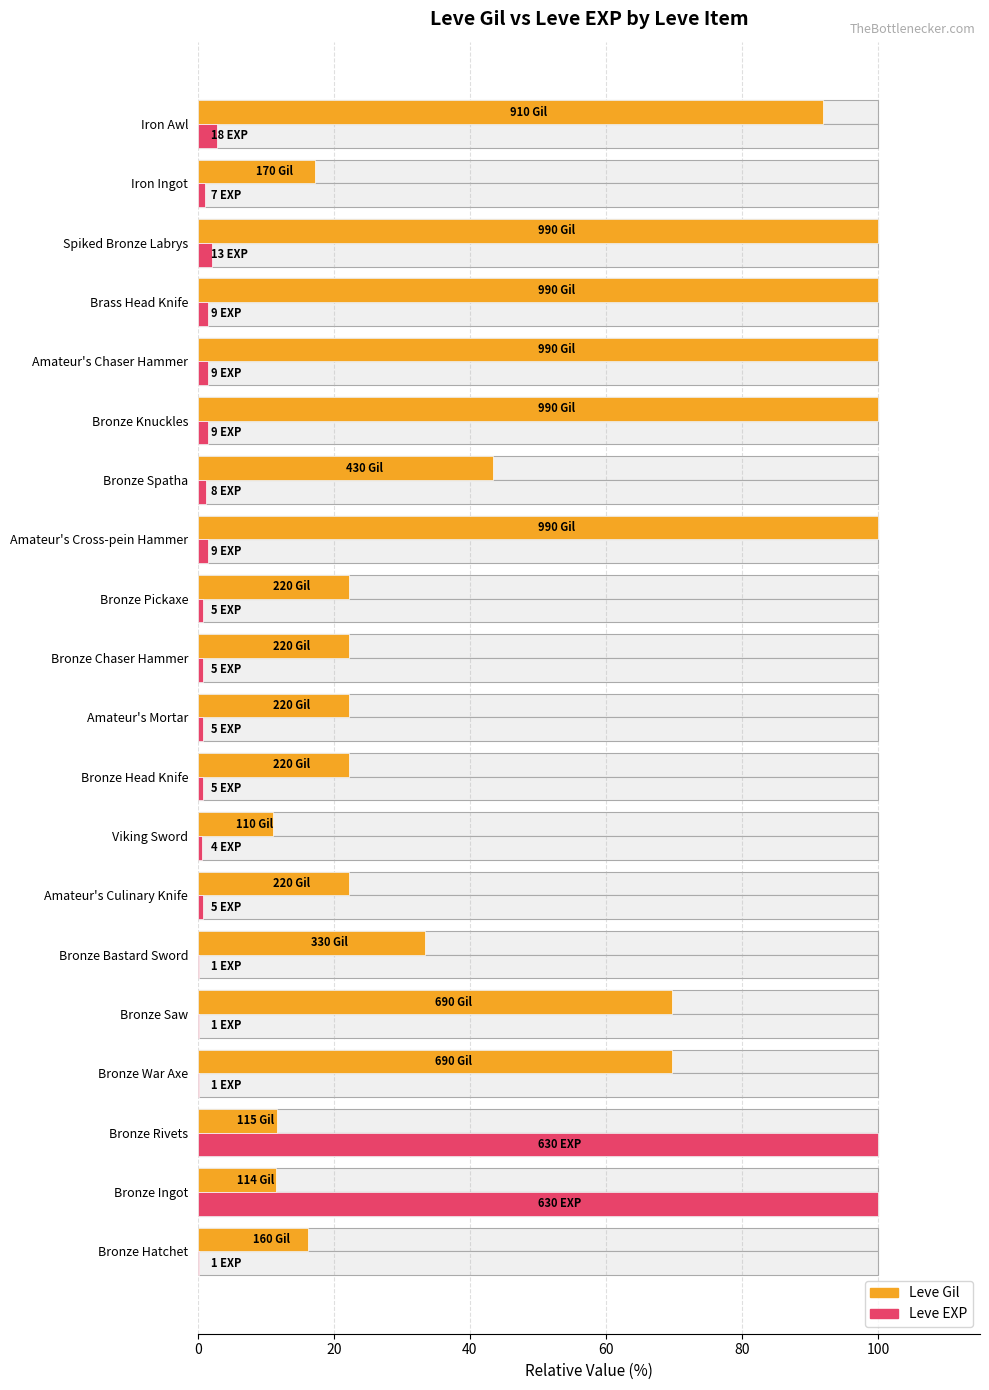

What is the difference between the maximum and second lowest values in the Leve EXP series?

99.8